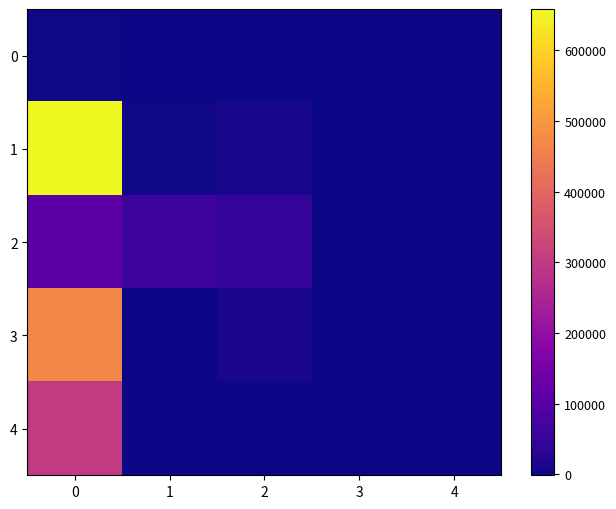

Reading left to right, transcribe all the data shown in this chart.

row_0: 0=1292.5	1=-1408.0	2=0.0	3=0.0	4=0.0
row_1: 0=658220.5	1=3150.0	2=9017.0	3=0.0	4=0.0
row_2: 0=106666.9	1=59259.4	2=47407.5	3=0.0	4=0.0
row_3: 0=468589.5	1=0.0	2=11970.0	3=0.0	4=0.0
row_4: 0=300088.1	1=0.0	2=0.0	3=0.0	4=0.0